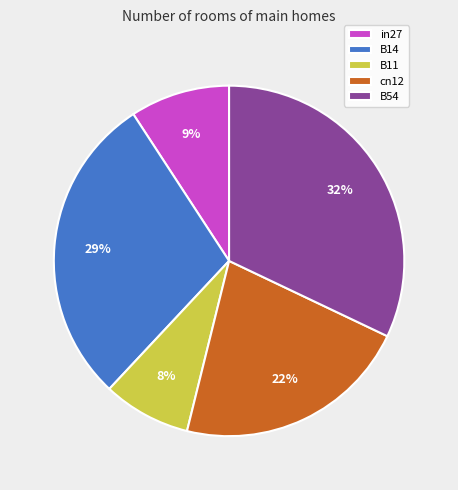

To the nearest percent, what is the difference between the largest and smallest slice percentages?

24%